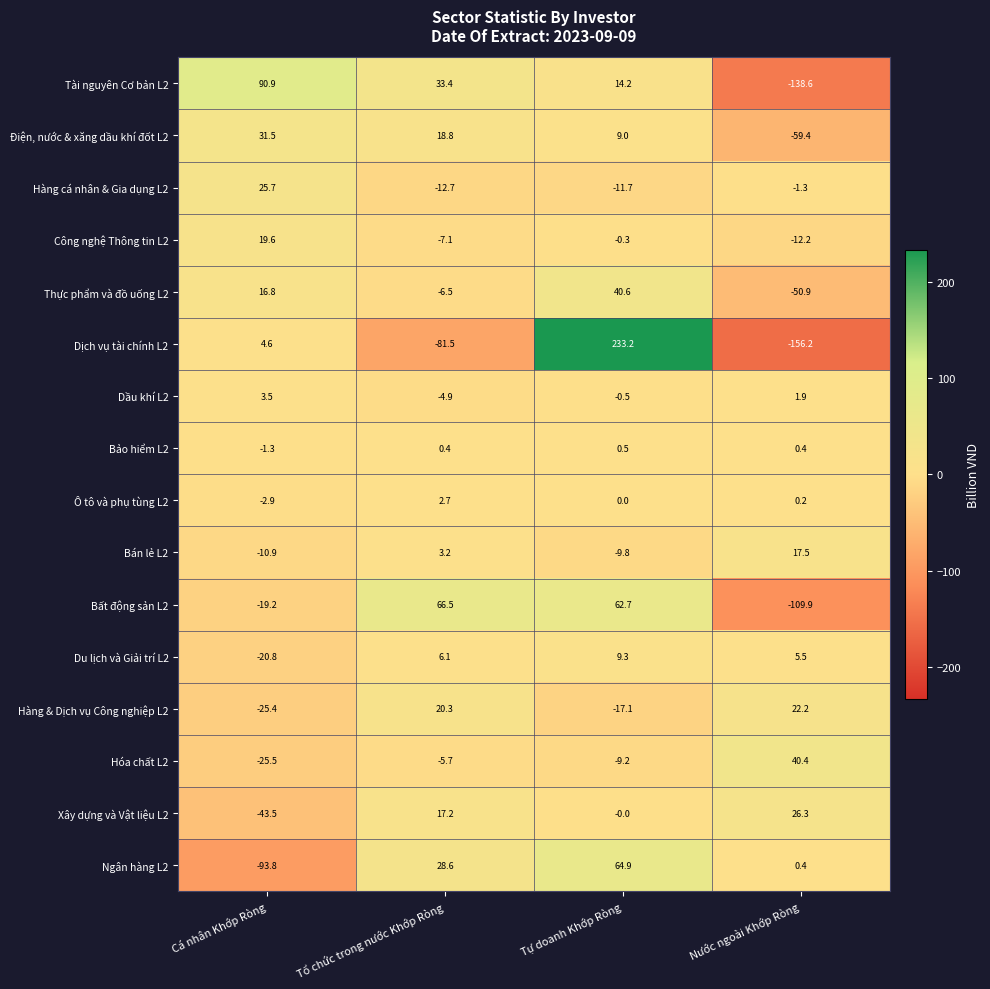

What is the total value across all series at Nước ngoài Khớp Ròng?

-413.7